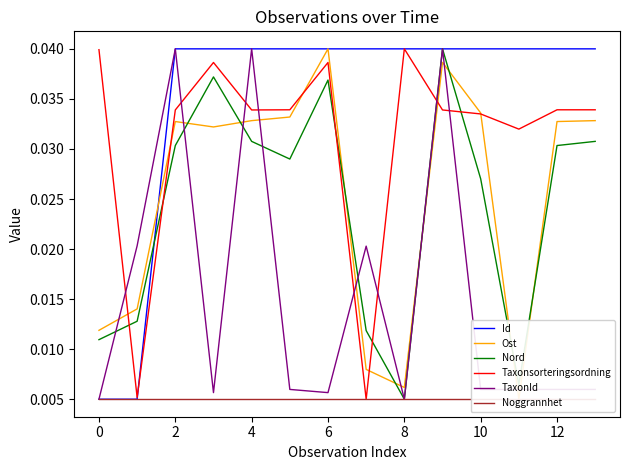

True or false: Ost has a value of 0.0 at 8.

False